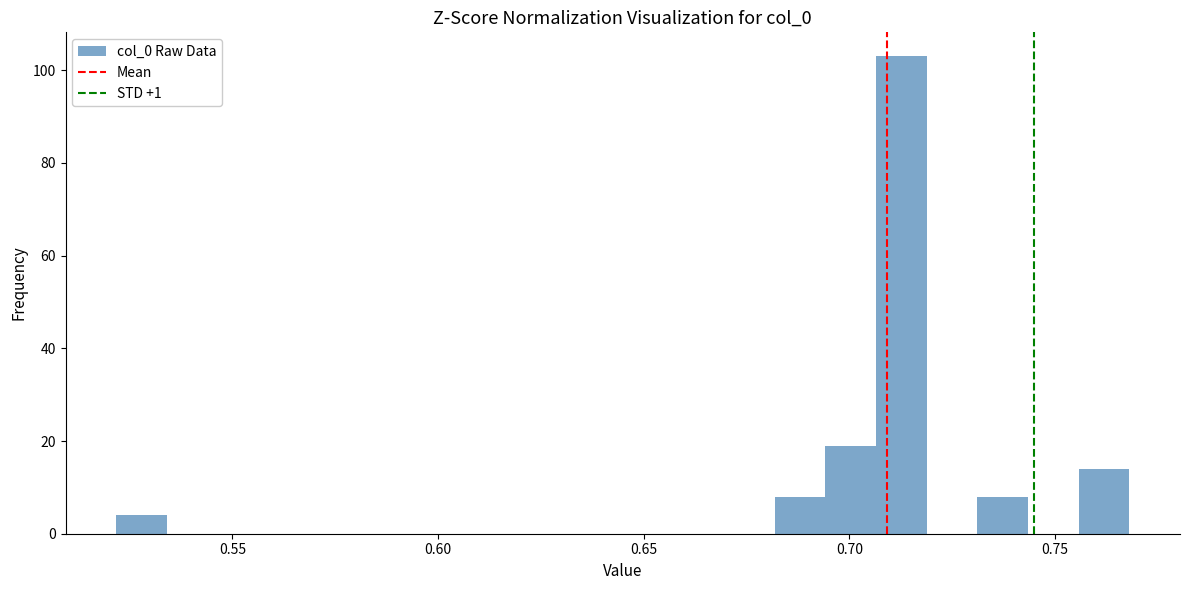

Read against the x-axis, roughly where is the centre of the tallest bar?

0.715